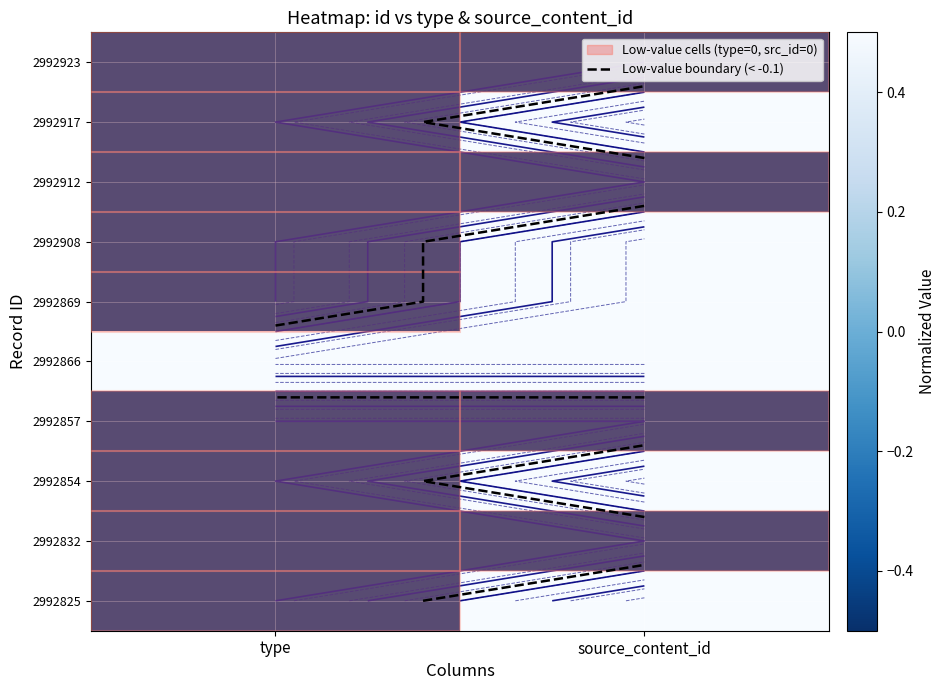

At how many categories does at least one series exceed 0?

2